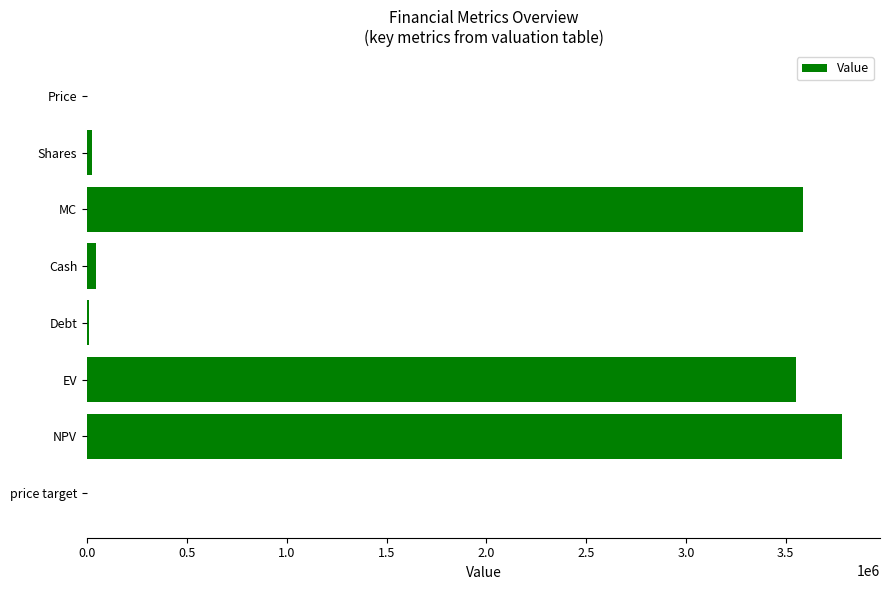

What value does the data have at EV?

3550201.0